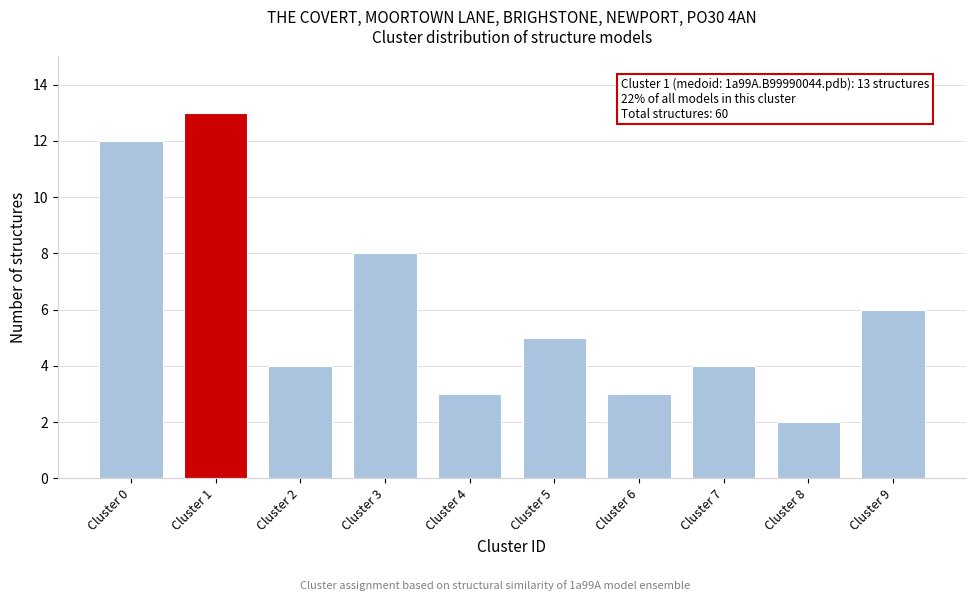

Reading left to right, what are all the values shown in this chart?

Cluster 0=12	Cluster 1=13	Cluster 2=4	Cluster 3=8	Cluster 4=3	Cluster 5=5	Cluster 6=3	Cluster 7=4	Cluster 8=2	Cluster 9=6